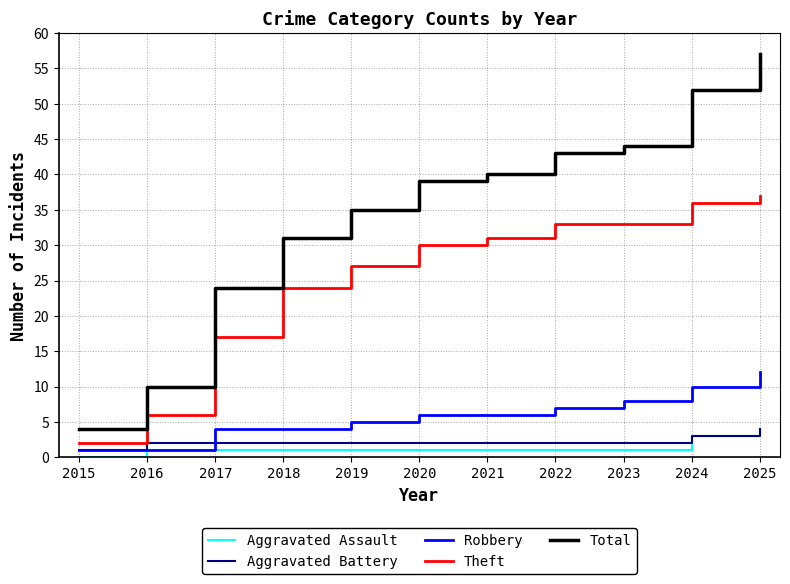

Reading left to right, what are all the values shown in this chart?

Aggravated Assault: 2015=0	2016=1	2017=1	2018=1	2019=1	2020=1	2021=1	2022=1	2023=1	2024=3	2025=4
Aggravated Battery: 2015=1	2016=2	2017=2	2018=2	2019=2	2020=2	2021=2	2022=2	2023=2	2024=3	2025=4
Robbery: 2015=1	2016=1	2017=4	2018=4	2019=5	2020=6	2021=6	2022=7	2023=8	2024=10	2025=12
Theft: 2015=2	2016=6	2017=17	2018=24	2019=27	2020=30	2021=31	2022=33	2023=33	2024=36	2025=37
Total: 2015=4	2016=10	2017=24	2018=31	2019=35	2020=39	2021=40	2022=43	2023=44	2024=52	2025=57